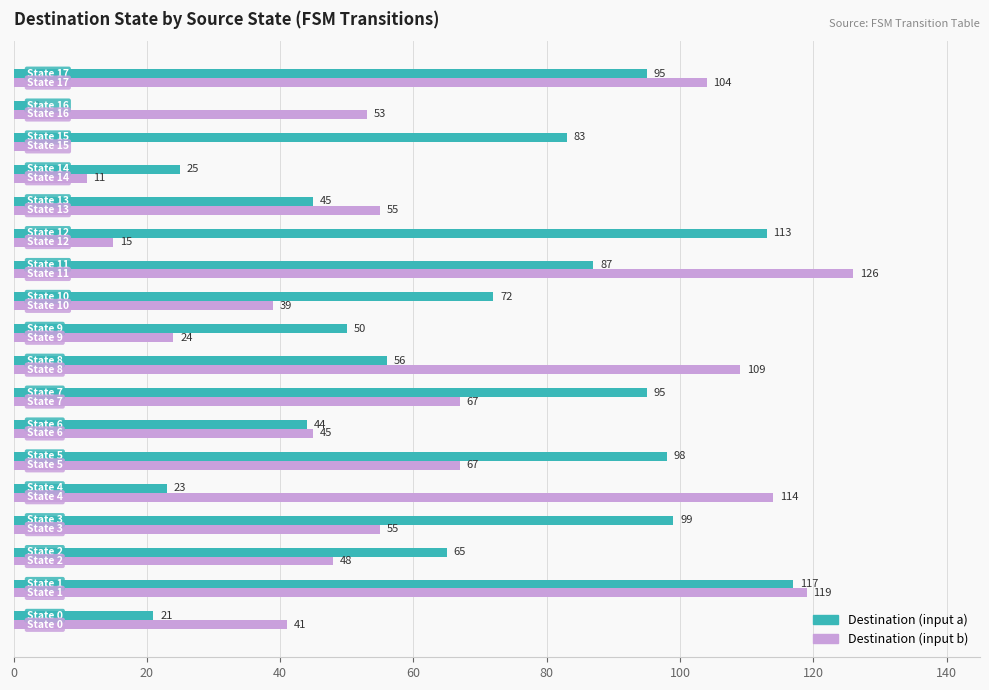

What is the average value of the Destination (input a) series?

66